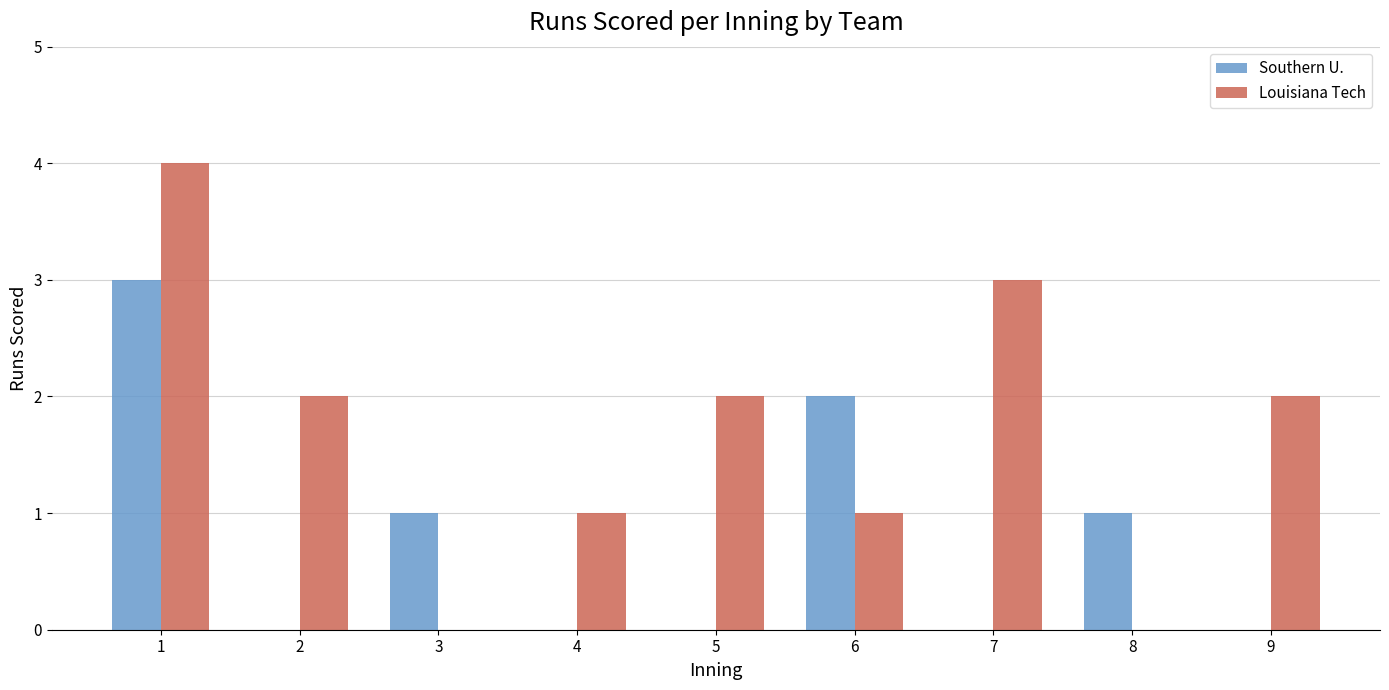

The value of Louisiana Tech at 8 is 0. True or false?

True